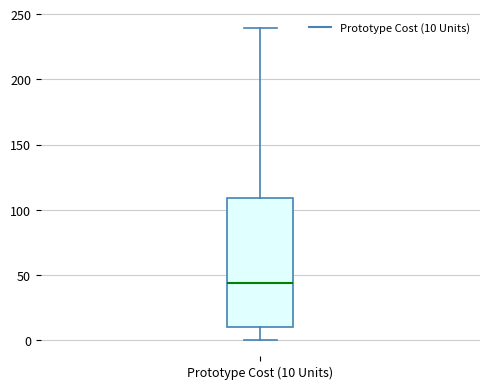

Where does the lower whisker of the box for Prototype Cost (10 Units) end on the y-axis? The values are not printed on the chart, so give them approximately, as read against the axis.

0